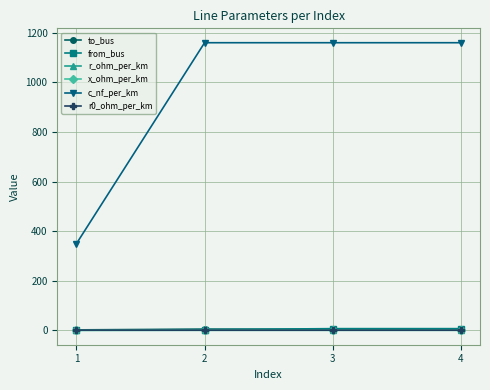

Which series has the largest range (max minus min)?

c_nf_per_km